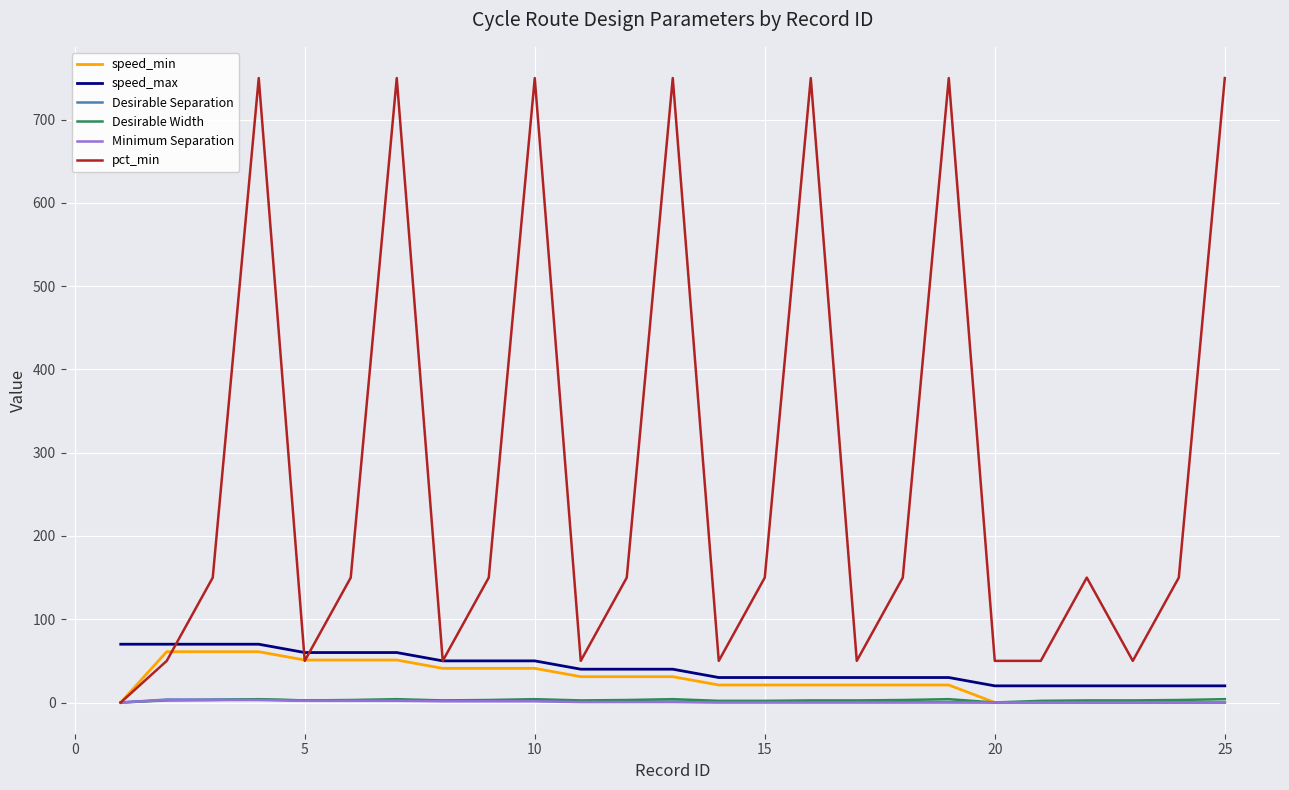

Which series has the largest total across all categories?

pct_min